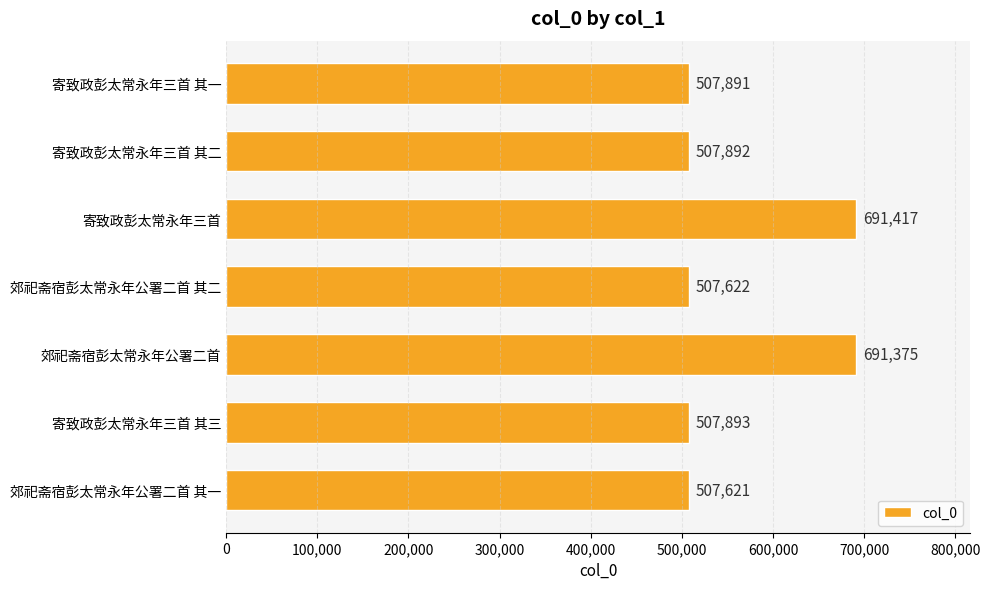

What is the smallest value displayed?

507621